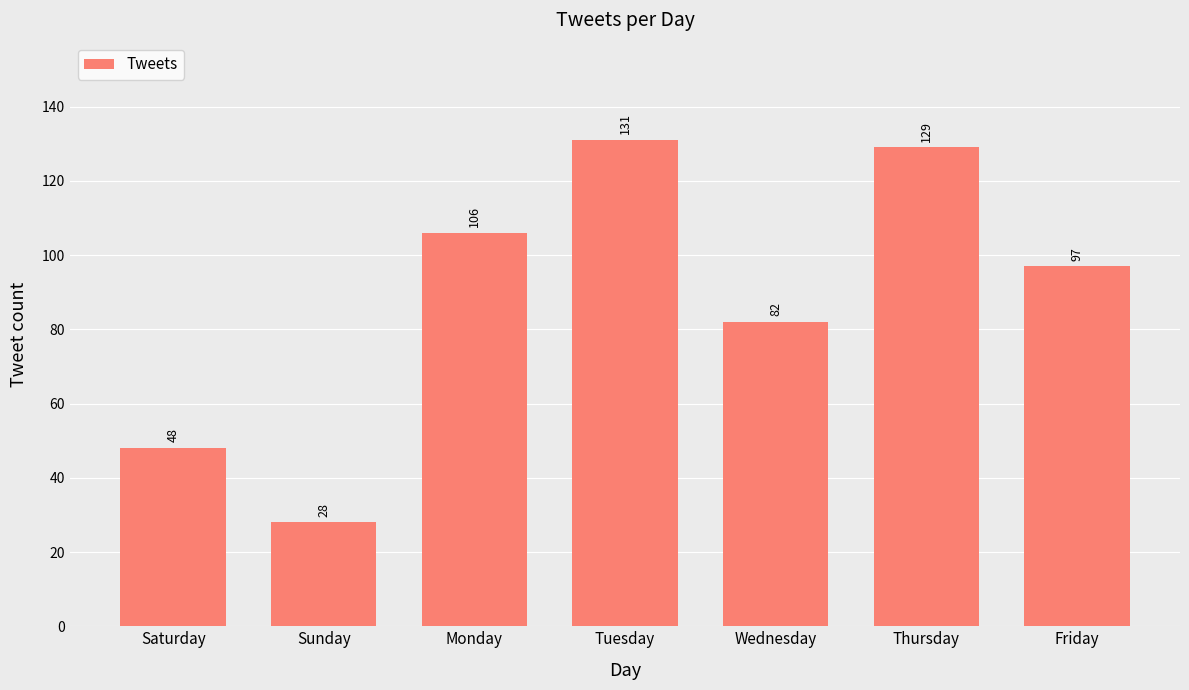

The chart shows a value of 18 at Sunday. True or false?

False